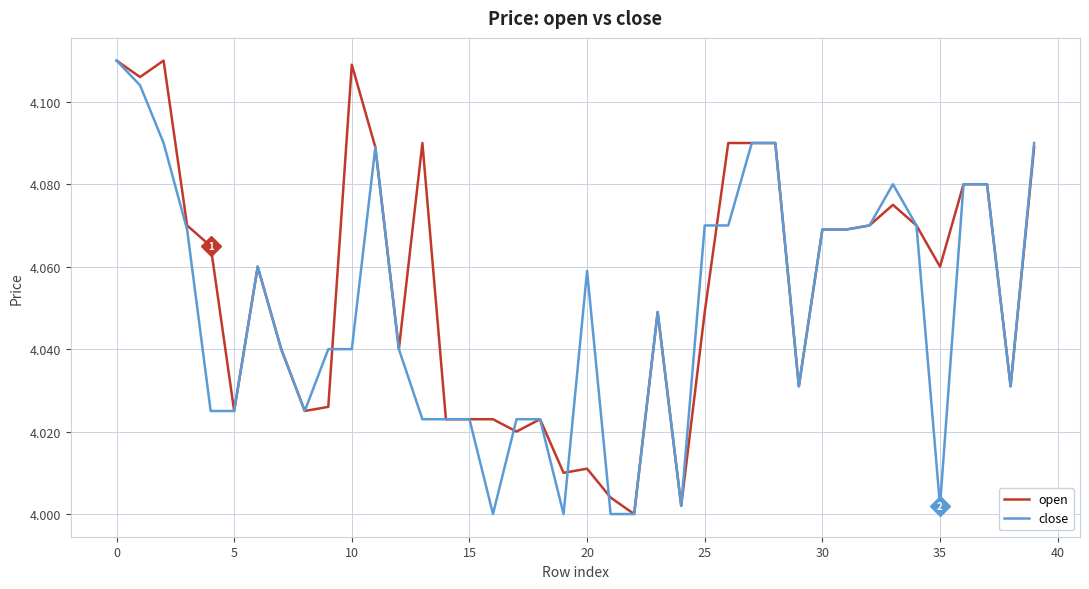

List the series in order of their overall mean, highest first.

open, close